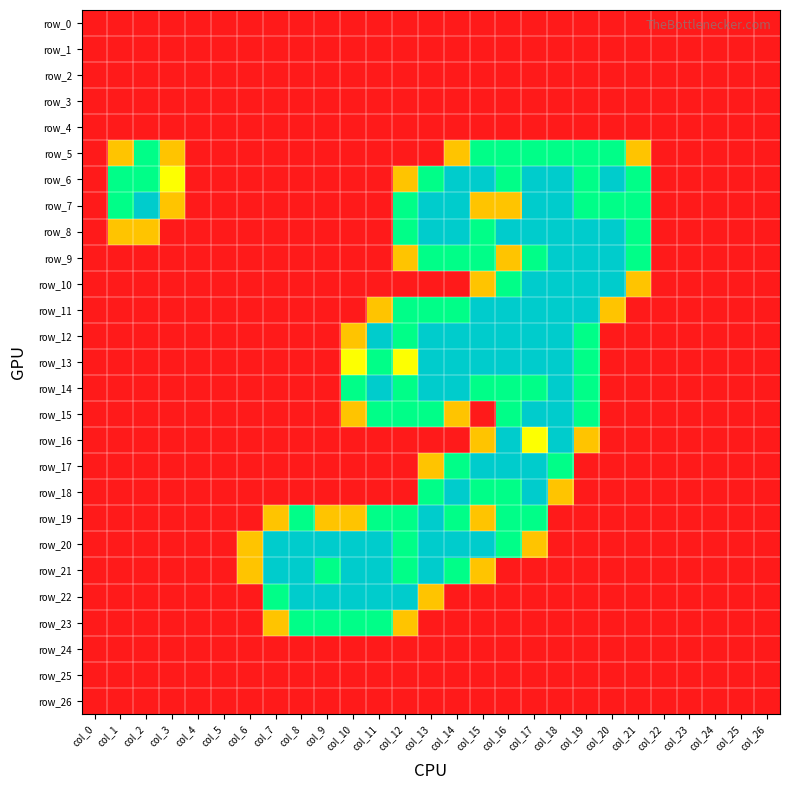

True or false: row_16 has a value of 0.8 at col_4.

False